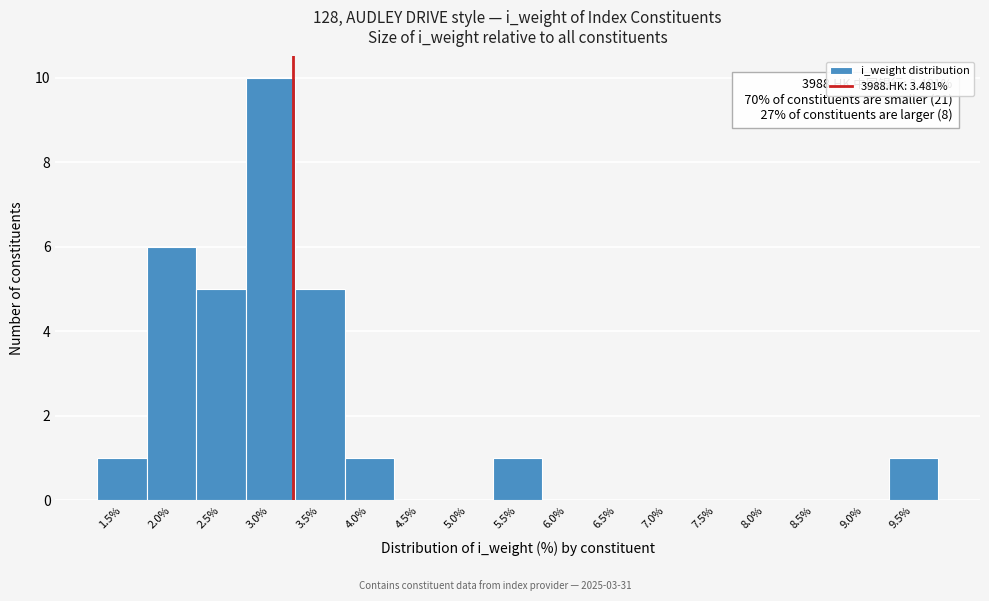

Reading left to right, list all the values displayed in this chart.

1.5%=1	2.0%=6	2.5%=5	3.0%=10	3.5%=5	4.0%=1	4.5%=0	5.0%=0	5.5%=1	6.0%=0	6.5%=0	7.0%=0	7.5%=0	8.0%=0	8.5%=0	9.0%=0	9.5%=1